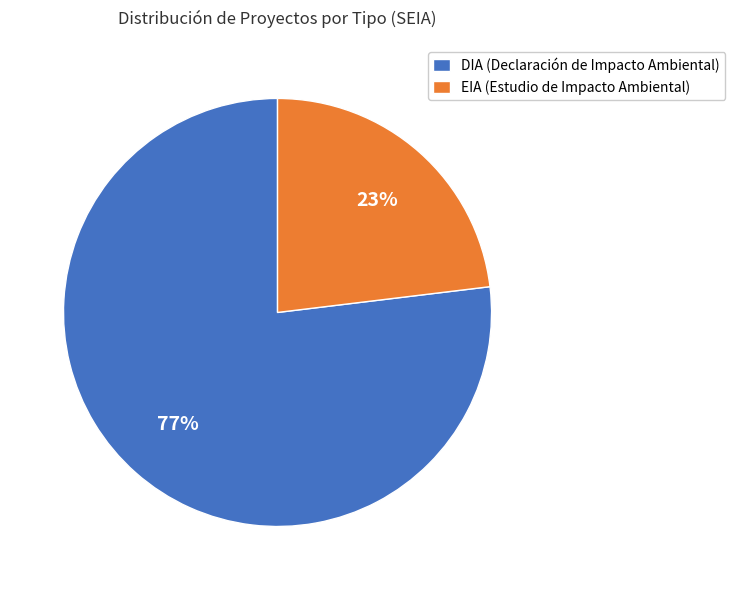

How many slices are in this pie chart?

2